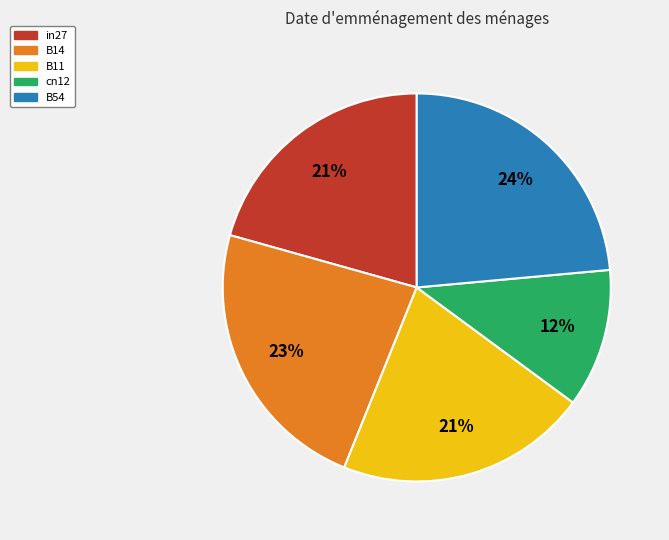

Count the number of slices in the pie.

5